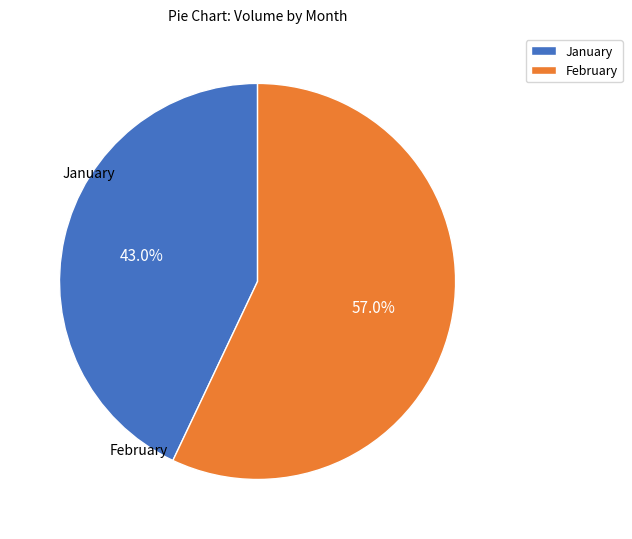

Is the sum of February and January greater than half?

Yes